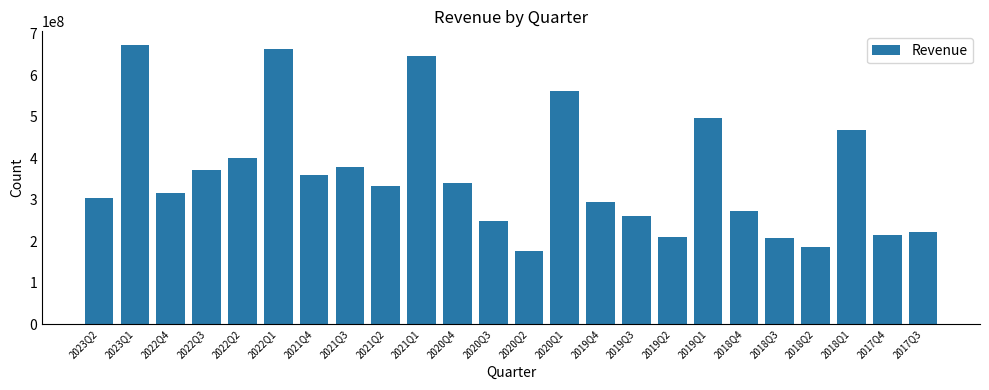

Approximately how many times larger is the value at 2017Q4 compared to 2021Q1?

0.3